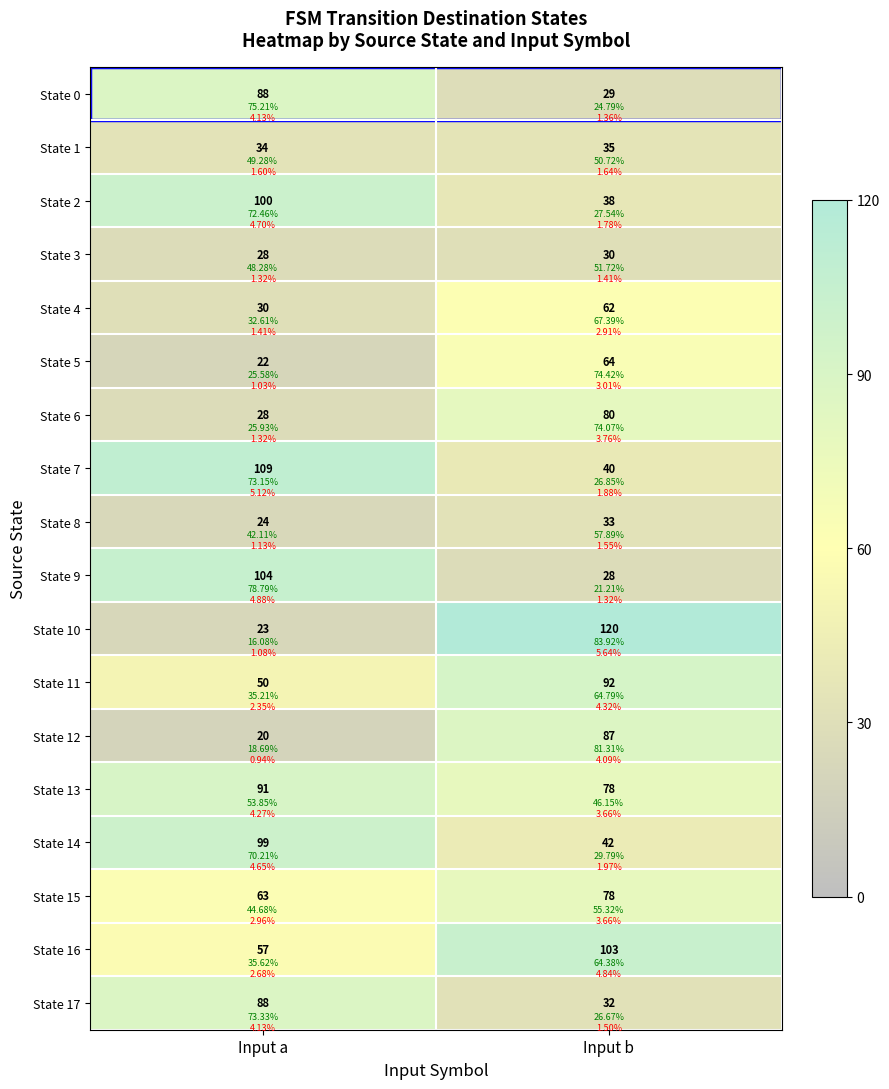

What is the difference between the maximum and minimum values in the State 9 series?

76